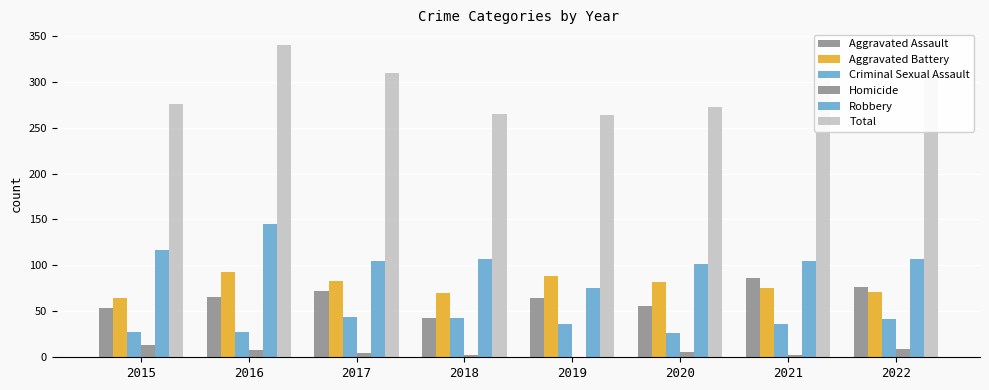

What is the difference between the second highest and second lowest values in the Aggravated Assault series?

23